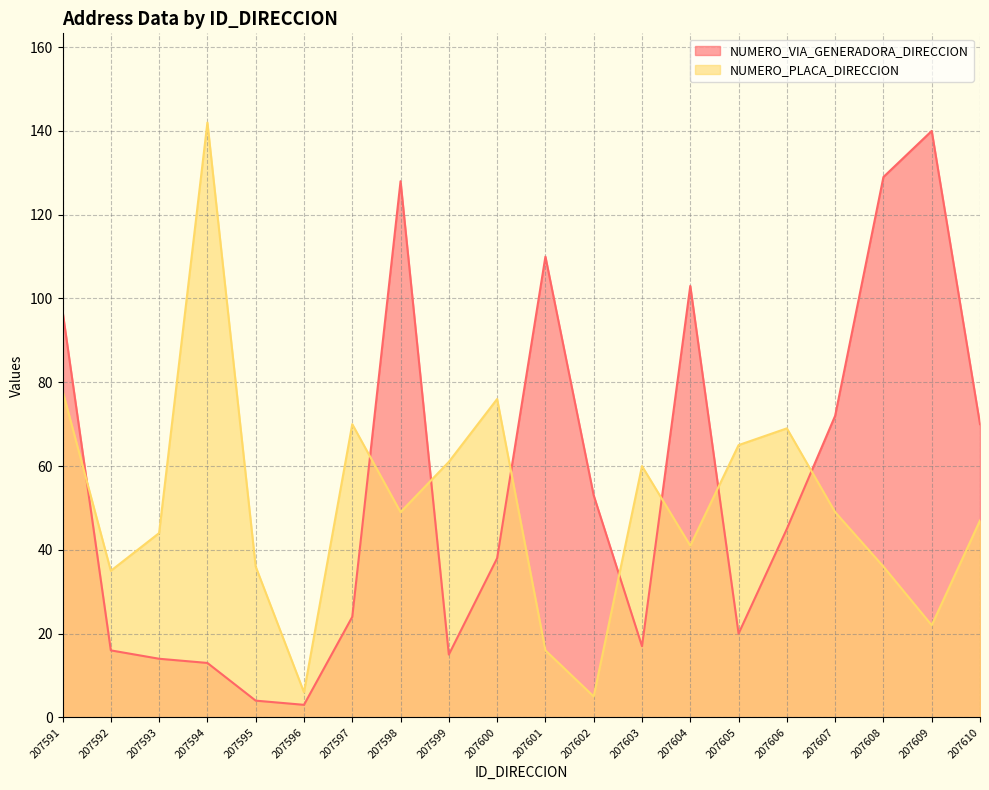

After their last crossing, which series has the higher values: NUMERO_VIA_GENERADORA_DIRECCION or NUMERO_PLACA_DIRECCION?

NUMERO_VIA_GENERADORA_DIRECCION